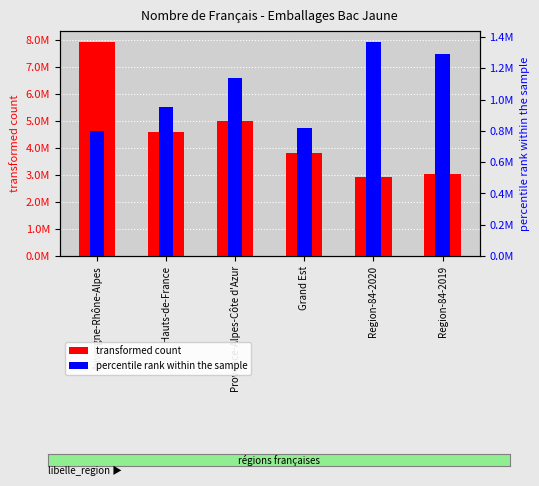

What is the value of the transformed count bar at the 5th from the left?

2930000